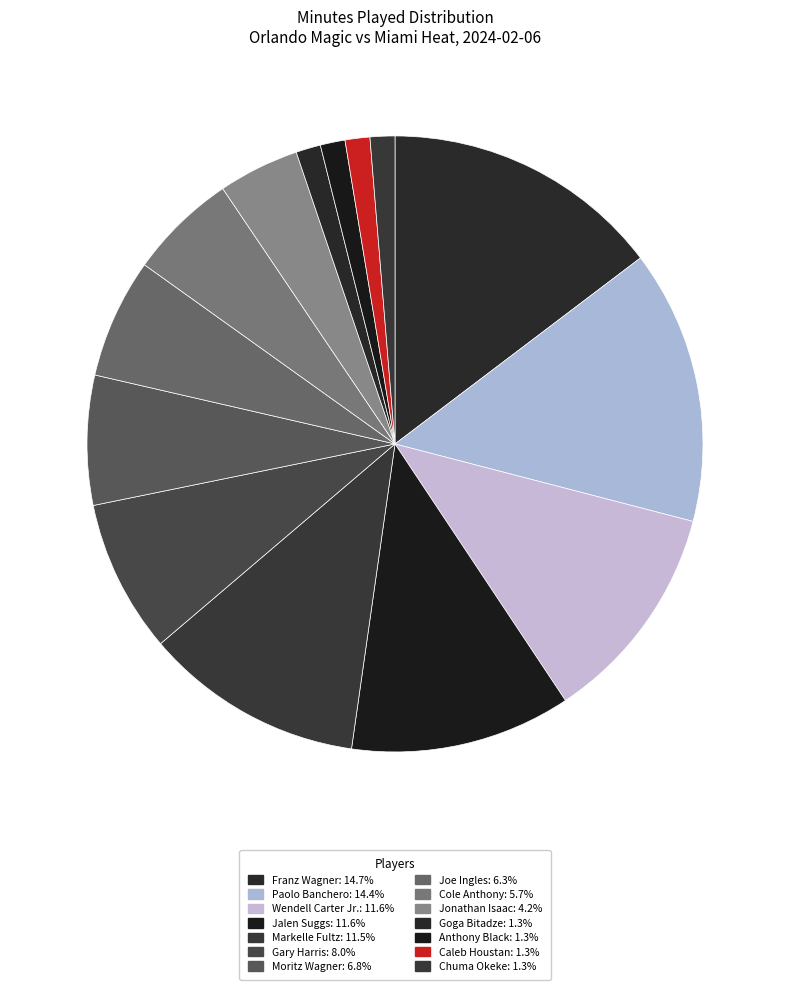

Count the number of slices in the pie.

14